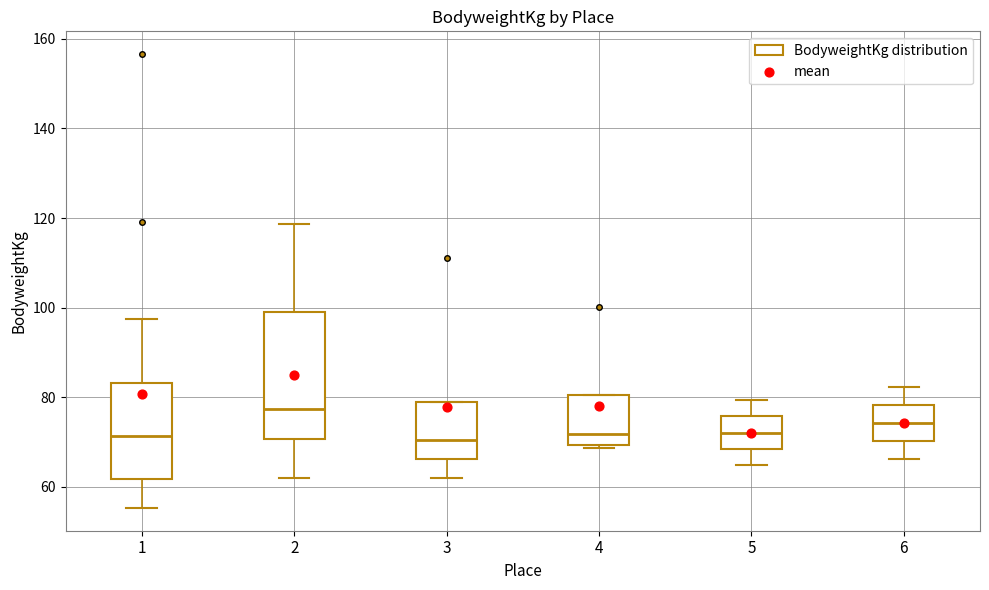

Reading left to right, read every box against the y-axis: the position of its median line, the range the box covers, and the ends of its whiskers. The values are not printed on the chart, so give them approximately, as read against the axis.

1: median 72, box 62 to 84, whiskers 56 to 98
2: median 78, box 70 to 100, whiskers 62 to 118
3: median 70, box 66 to 78, whiskers 62 to 78
4: median 72, box 70 to 80, whiskers 68 to 80
5: median 72, box 68 to 76, whiskers 64 to 80
6: median 74, box 70 to 78, whiskers 66 to 82